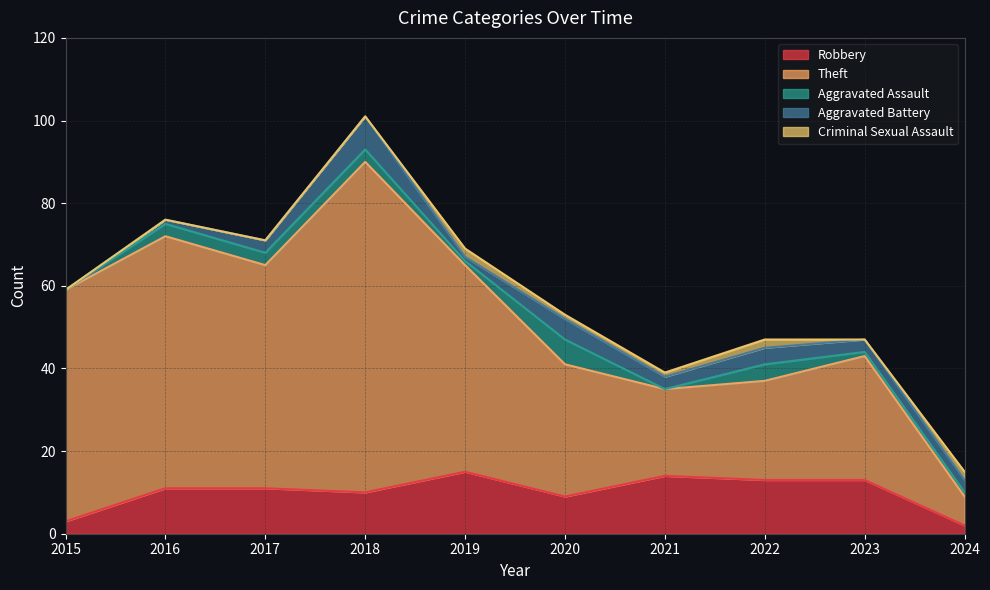

How many data points does each series have?

10